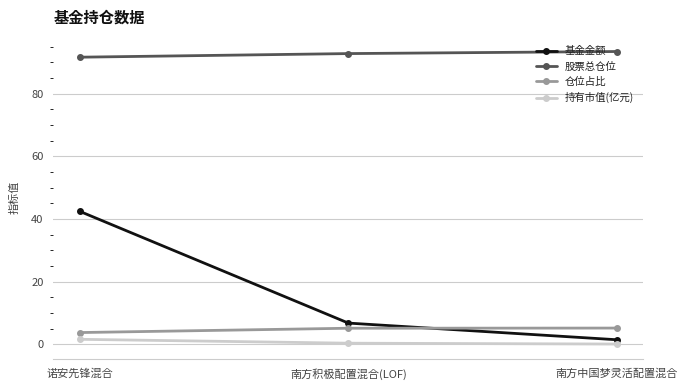

The 股票总仓位 series shows 92.8 at 南方积极配置混合(LOF). True or false?

True